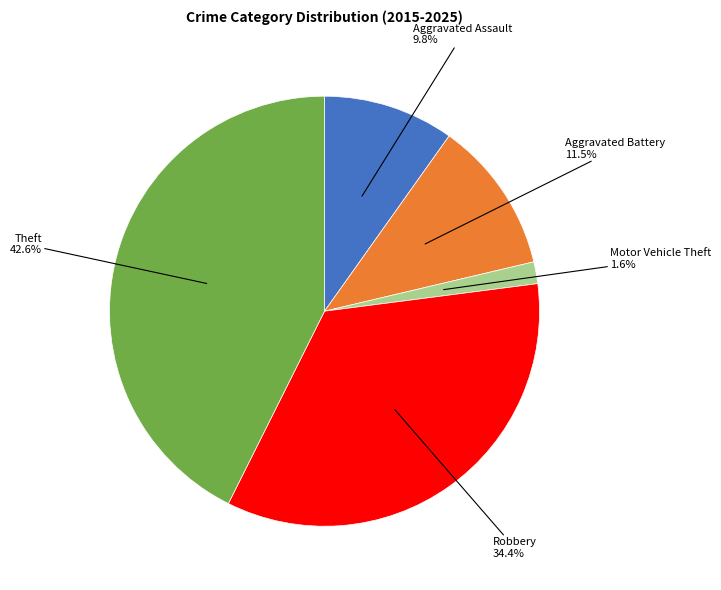

Is there any slice that represents more than half of the pie?

No